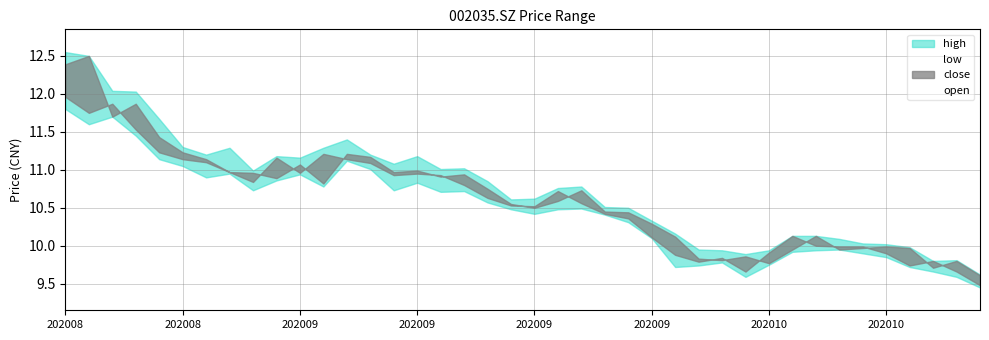

True or false: open has a value of 14.3 at 20201013.

False